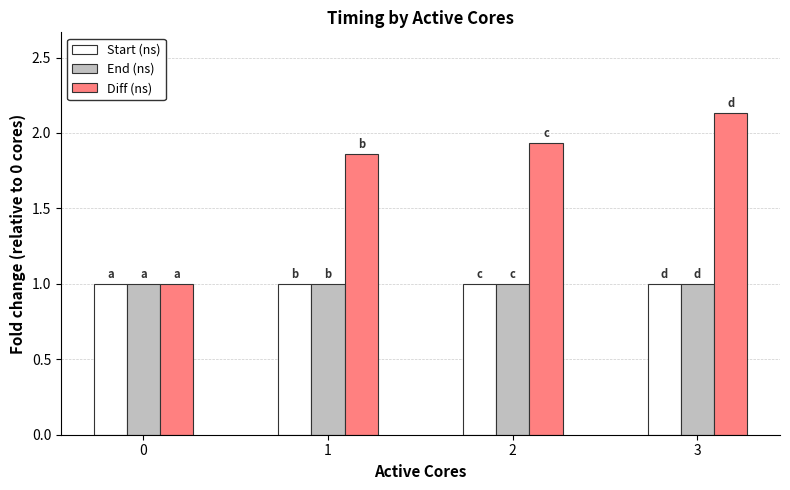

How many bars are there in each group?

3